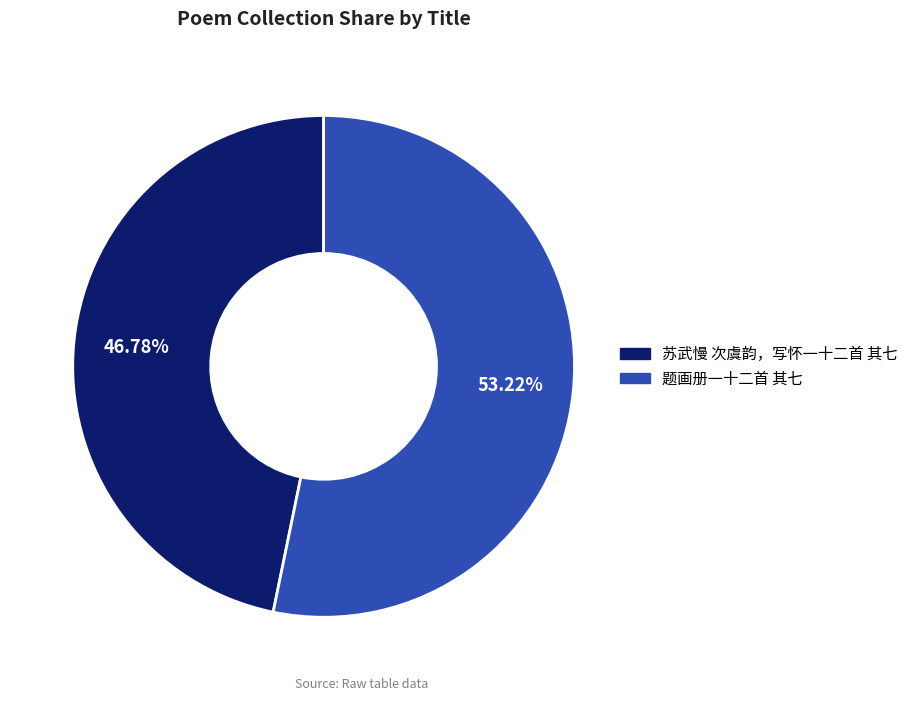

Approximately how many times larger is the value at 题画册一十二首 其七 compared to 苏武慢 次虞韵，写怀一十二首 其七?

1.1